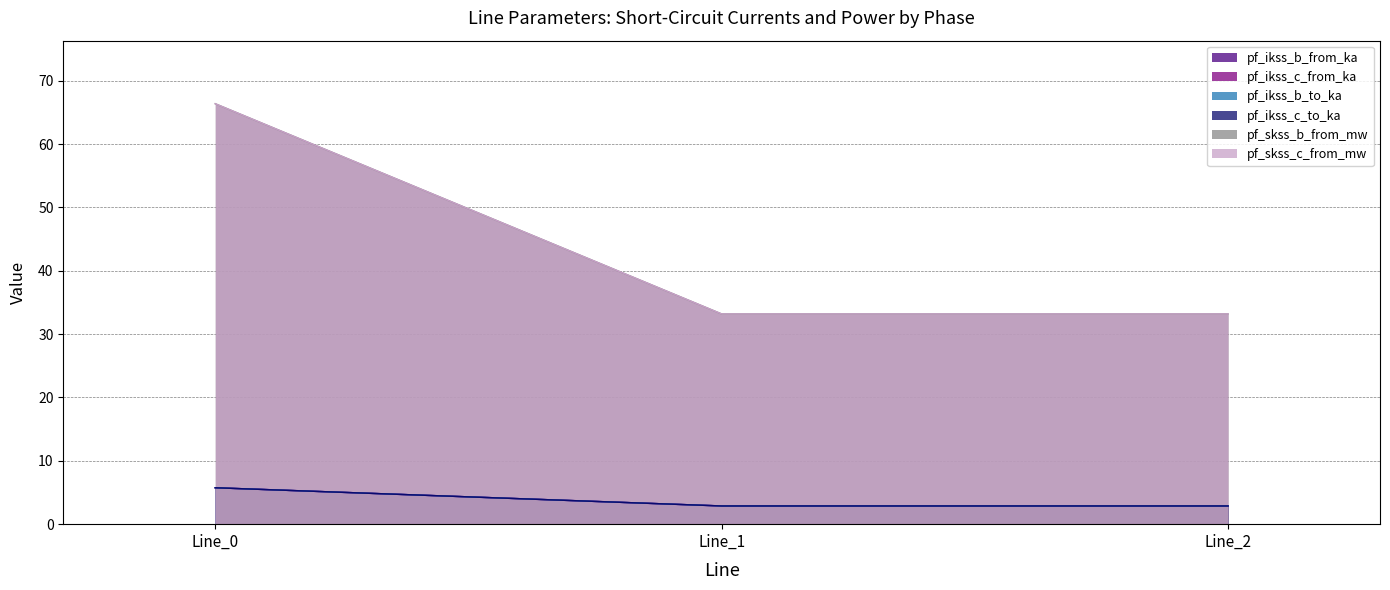

Reading left to right, extract all data points from this chart.

pf_ikss_b_from_ka: Line_0=5.7	Line_1=2.9	Line_2=2.9
pf_ikss_c_from_ka: Line_0=66.4	Line_1=33.2	Line_2=33.2
pf_ikss_b_to_ka: Line_0=5.7	Line_1=2.9	Line_2=2.9
pf_ikss_c_to_ka: Line_0=5.7	Line_1=2.9	Line_2=2.9
pf_skss_b_from_mw: Line_0=5.7	Line_1=2.9	Line_2=2.9
pf_skss_c_from_mw: Line_0=66.4	Line_1=33.2	Line_2=33.2